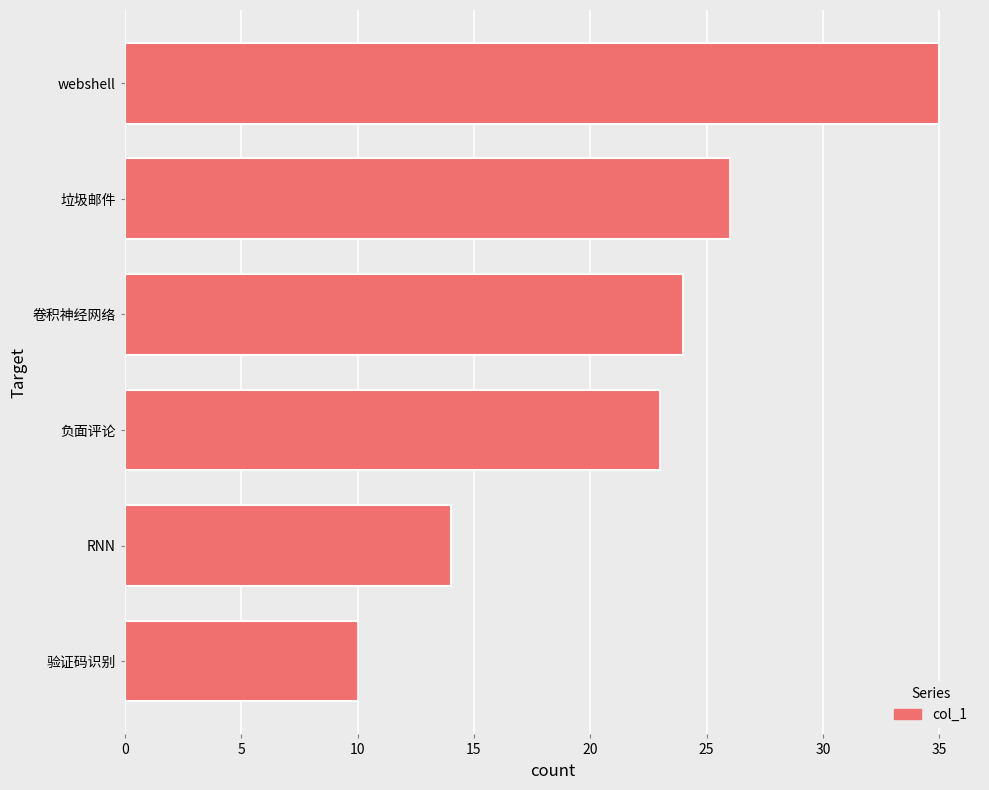

Where is the data nearest to the value 22?

负面评论